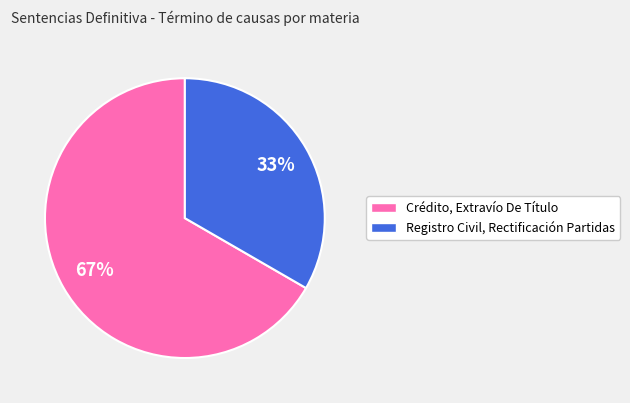

Is the sum of Crédito, Extravío De Título and Registro Civil, Rectificación Partidas greater than half?

Yes